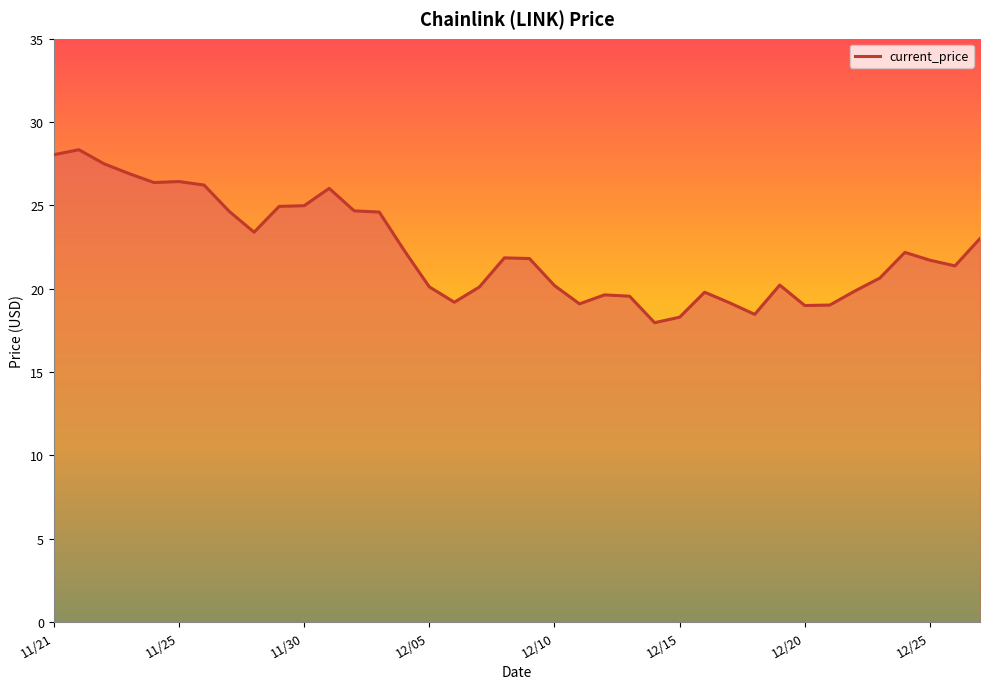

What is the difference between the maximum and minimum values?

10.4